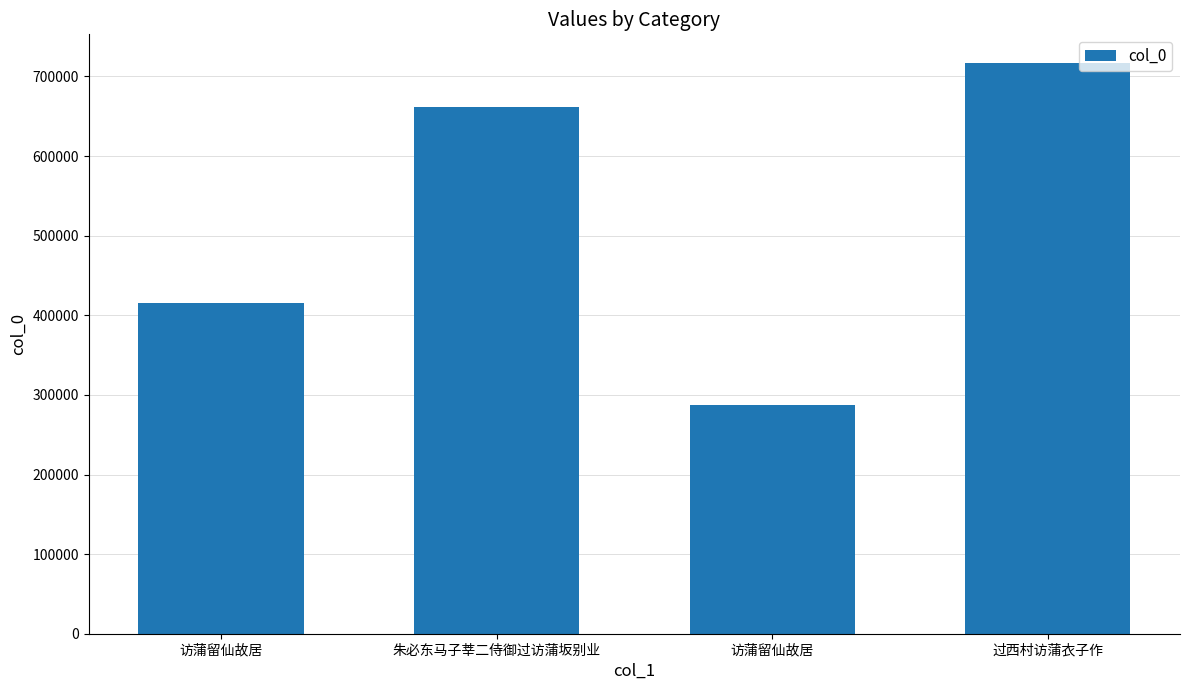

Reading right to left, transcribe all the data shown in this chart.

717064	287631	662103	414856